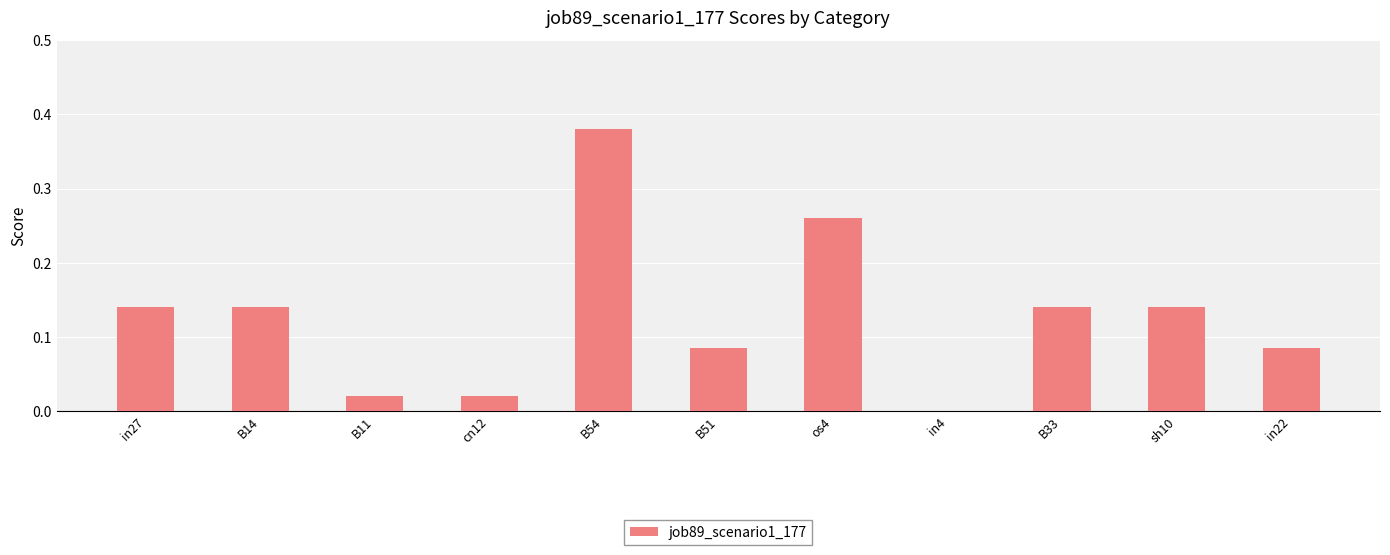

The value at B14 is 0.2. True or false?

False